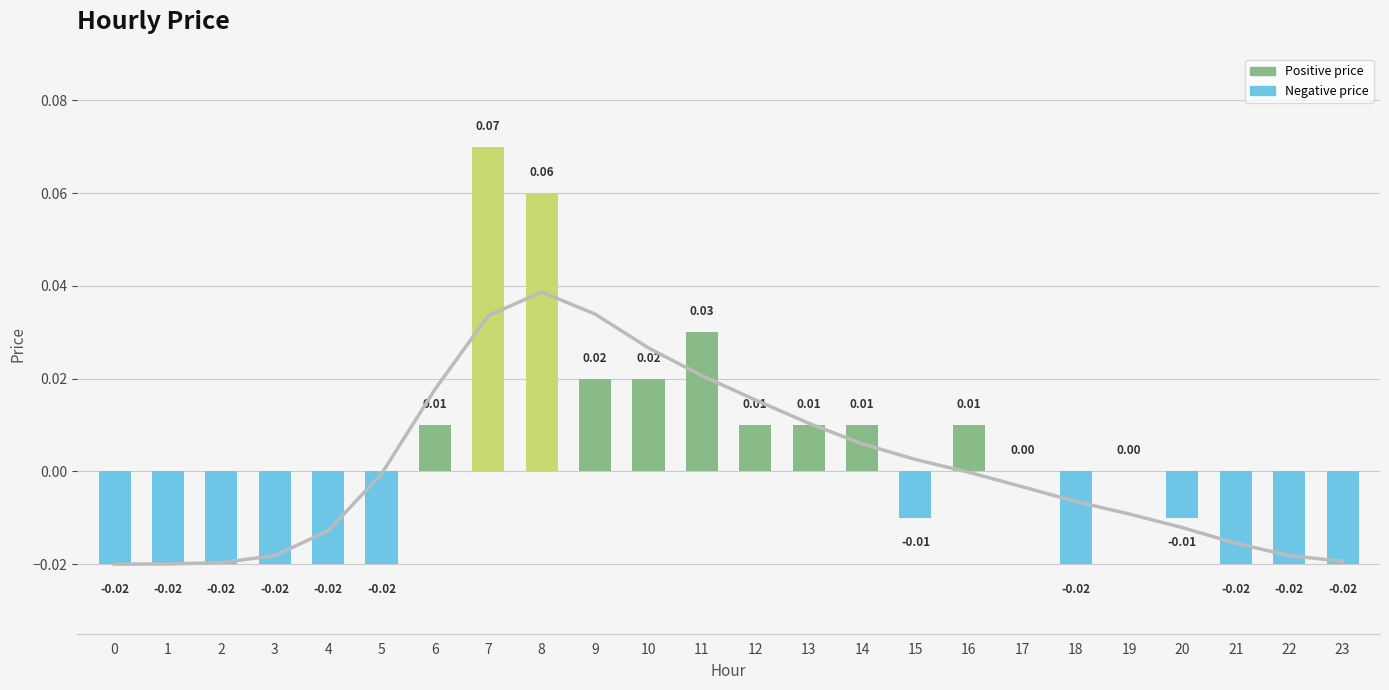

How many data points are less than 0?

12